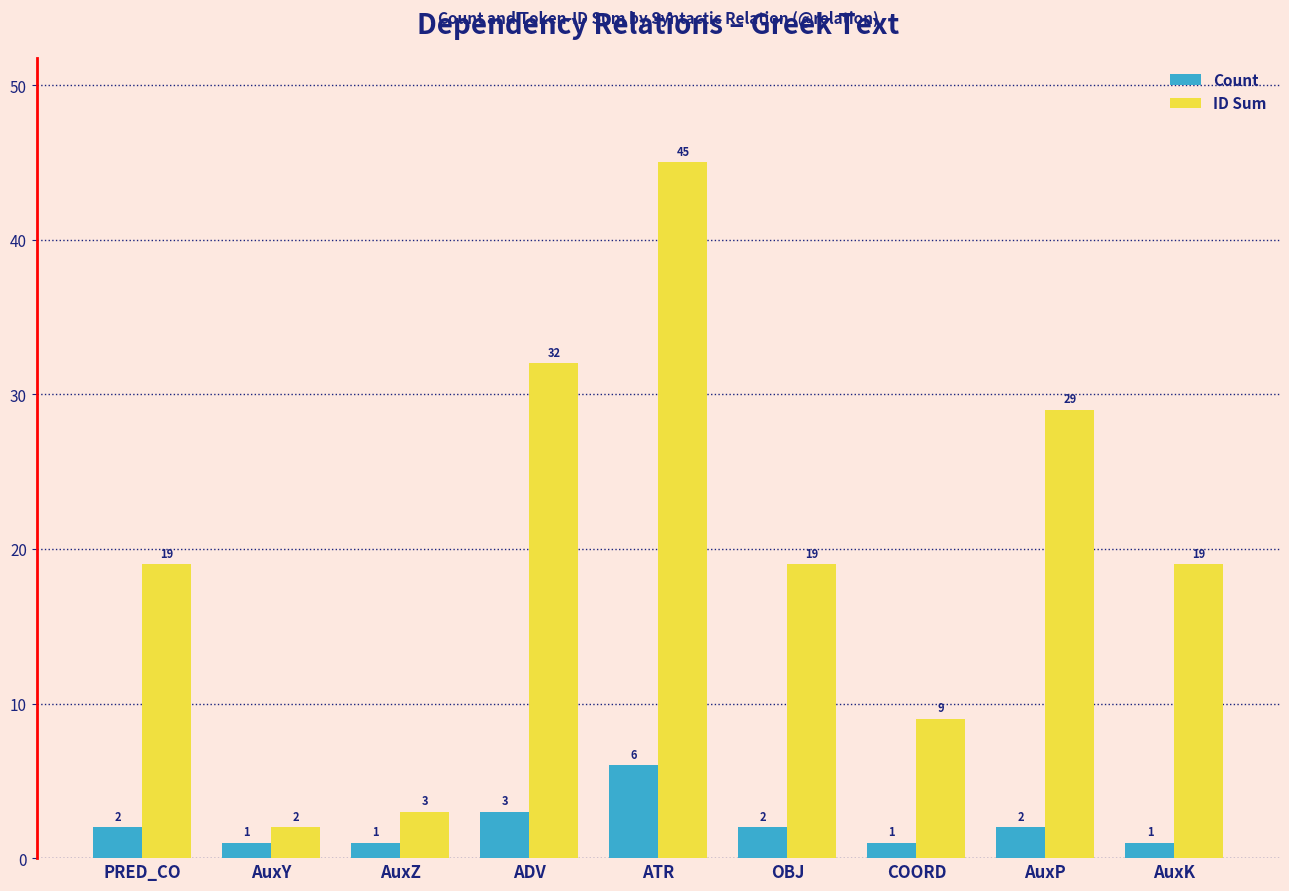

Which series has the widest spread of values?

ID Sum